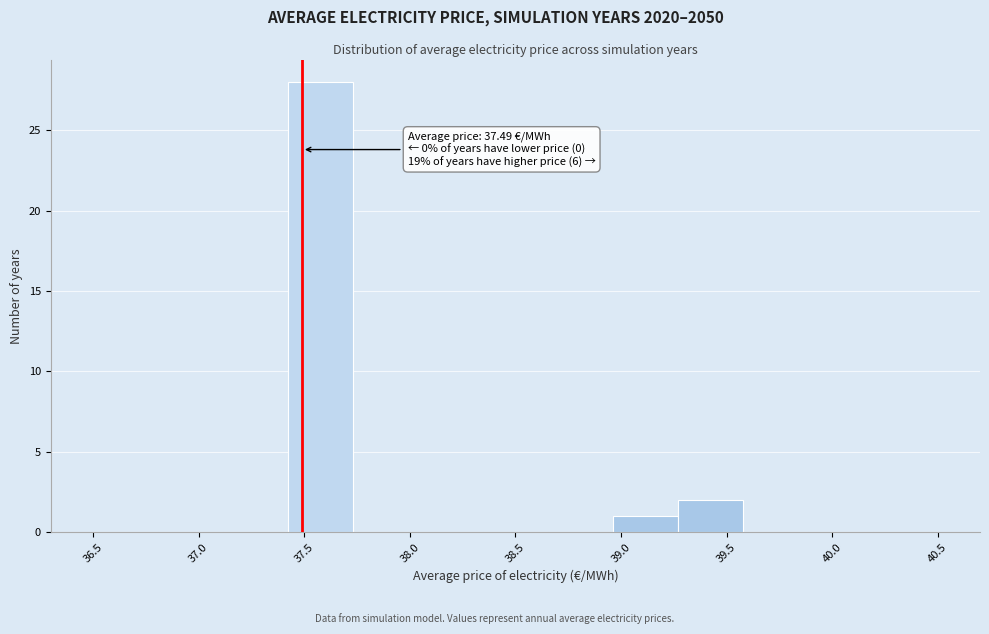

Over which range of the x-axis is the bar tallest?

37.40 to 37.75